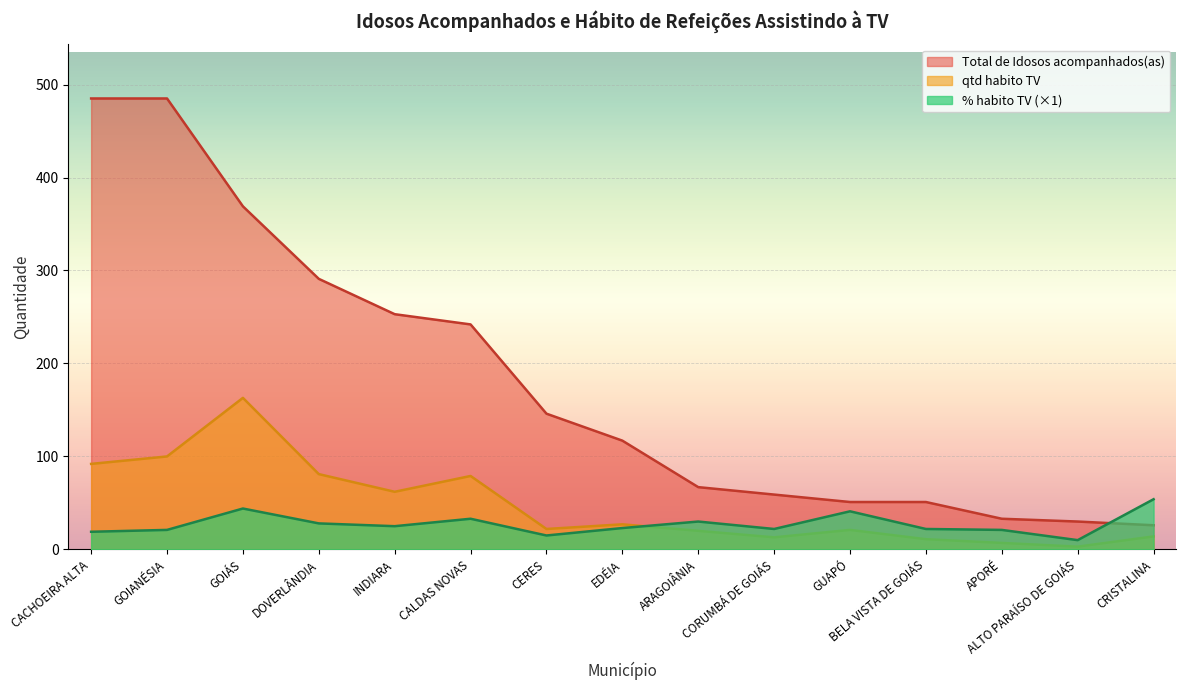

What is the value of the qtd (selected) point at the 13th from the left?

7